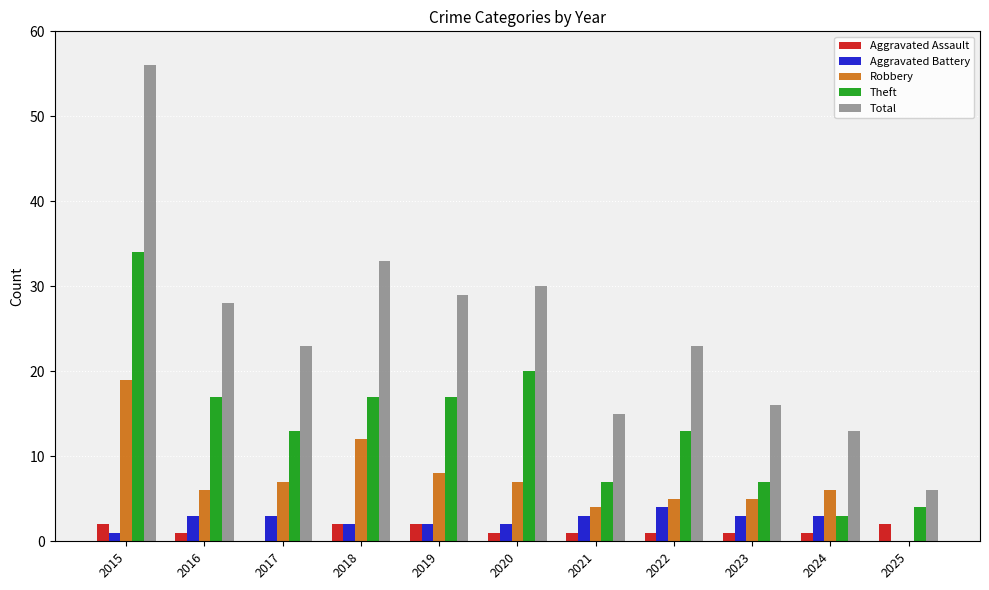

How many data points does each series have?

11